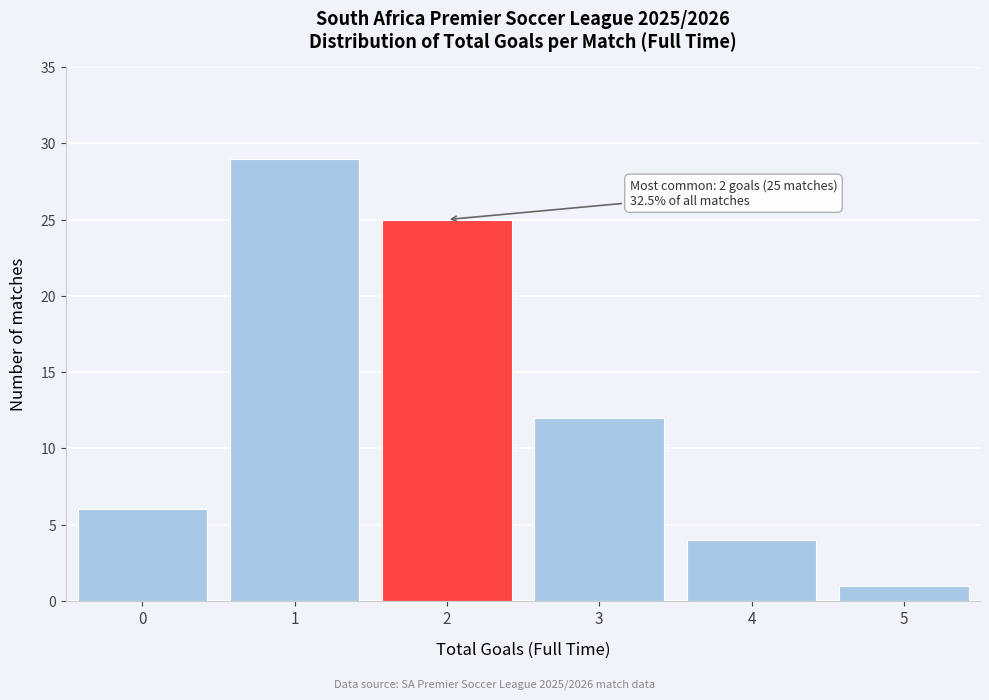

Which range on the x-axis has the tallest bar?

0.5 to 1.5